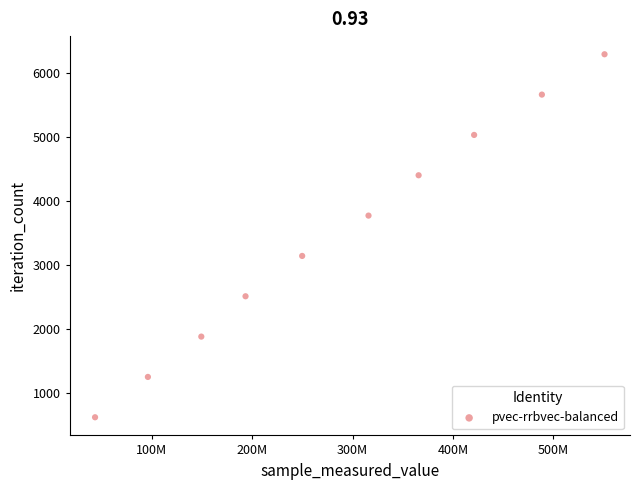

What is the average Y value?

3460